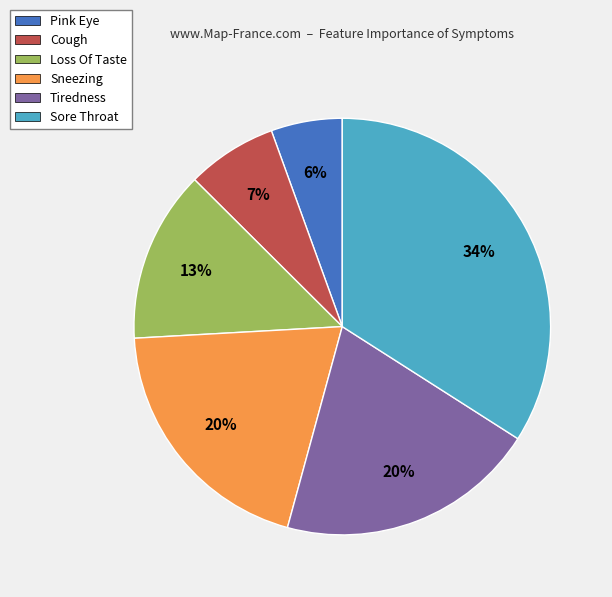

Which slice is the largest?

Sore Throat